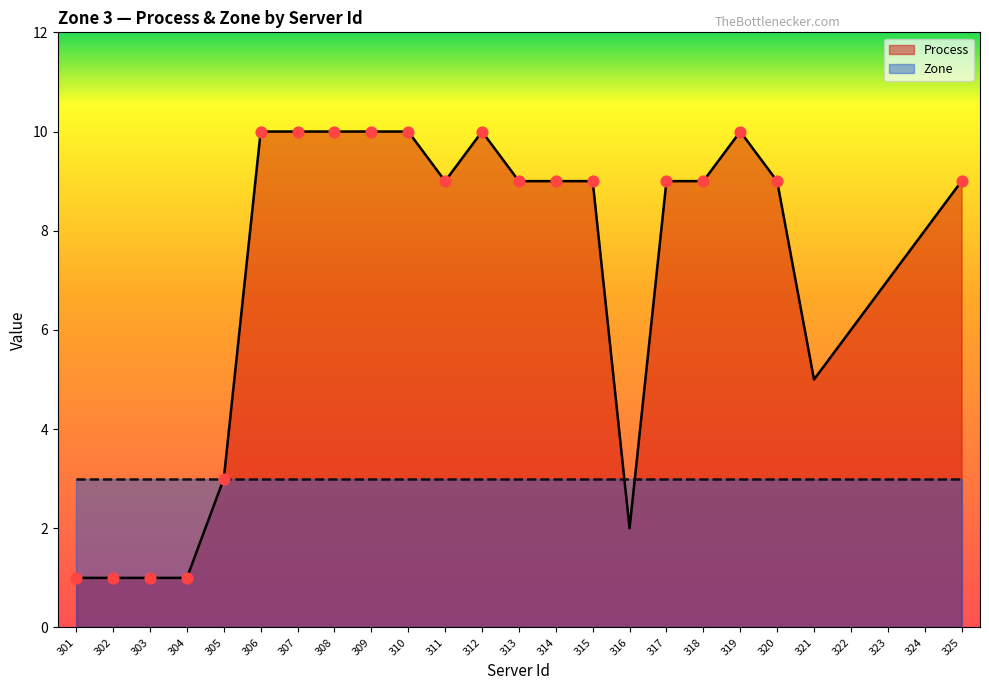

Which has a higher value, 306 or 308?

306